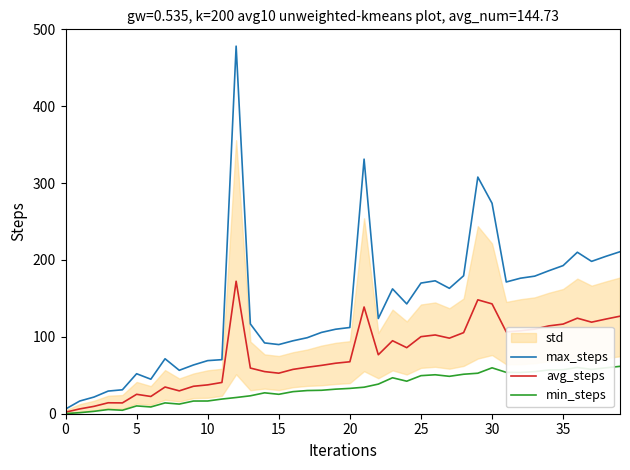

What is the maximum value for min_steps?

61.6